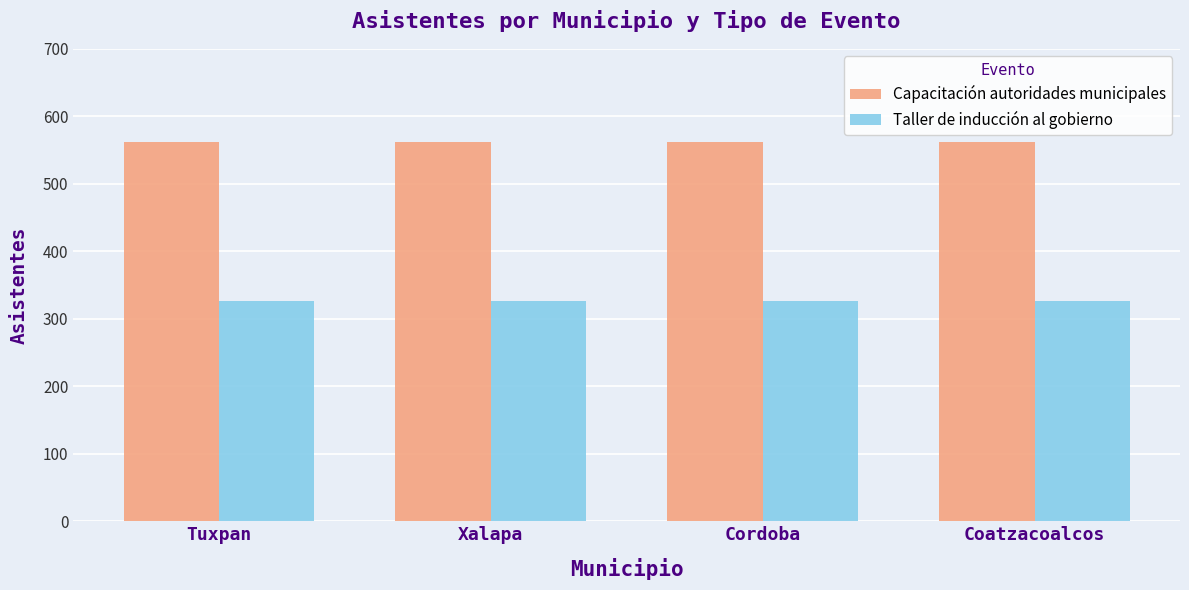

What is the label of the 1st bar from the right?

Coatzacoalcos